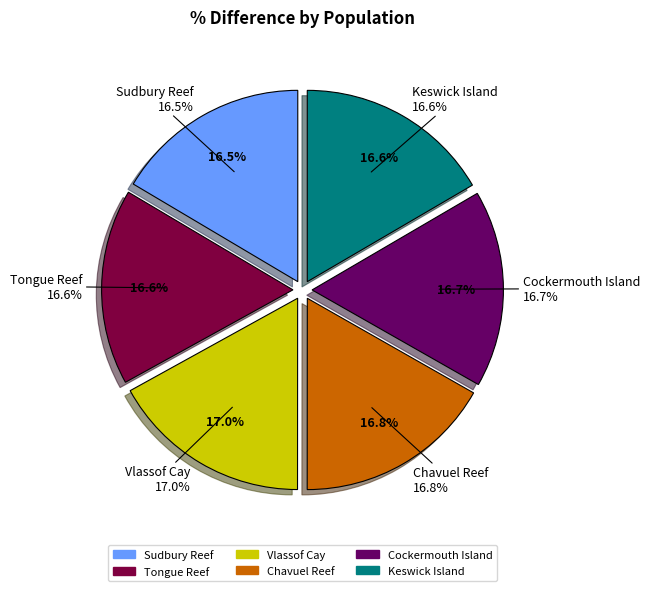

What percentage is the Sudbury Reef slice, to the nearest percent?

16%